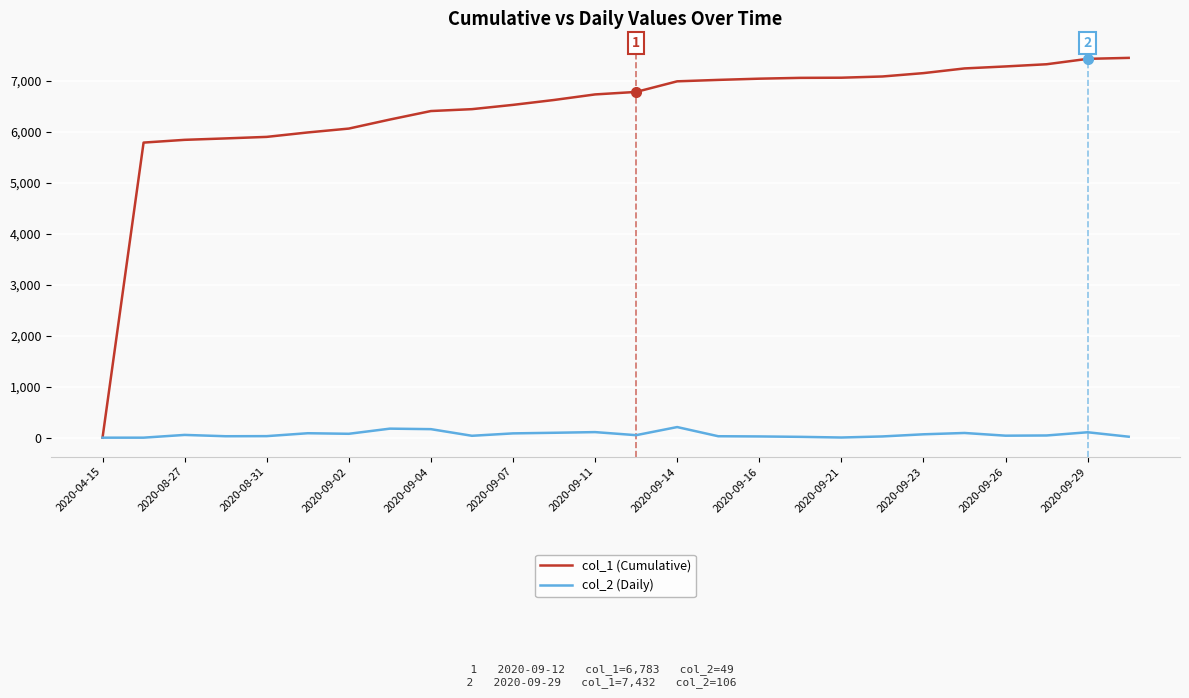

Rank the series by their average value, from lowest to highest.

col_2 (Daily), col_1 (Cumulative)